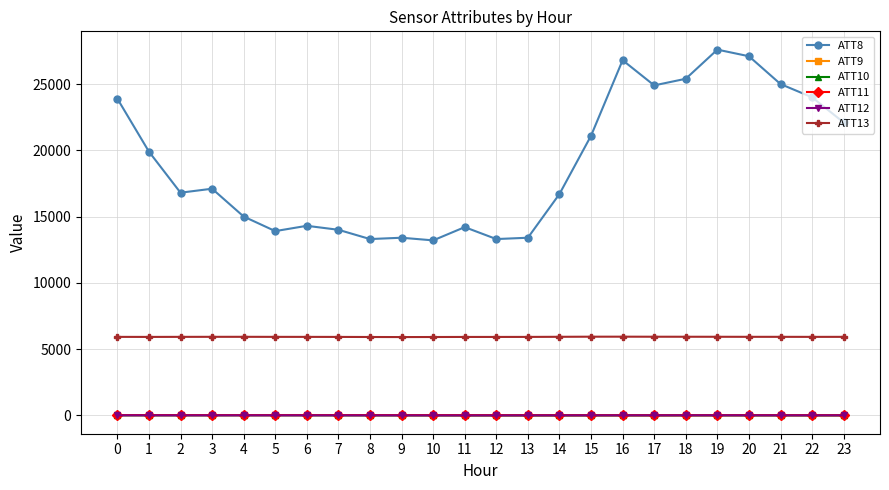

True or false: ATT11 and ATT13 cross at least once.

False